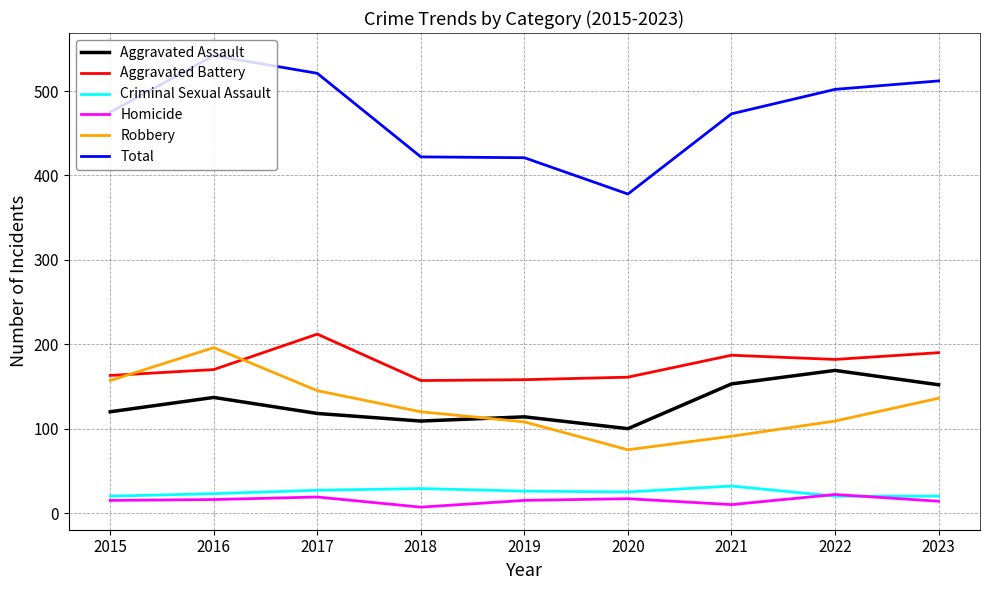

What are all the series names shown in the legend?

Aggravated Assault, Aggravated Battery, Criminal Sexual Assault, Homicide, Robbery, Total